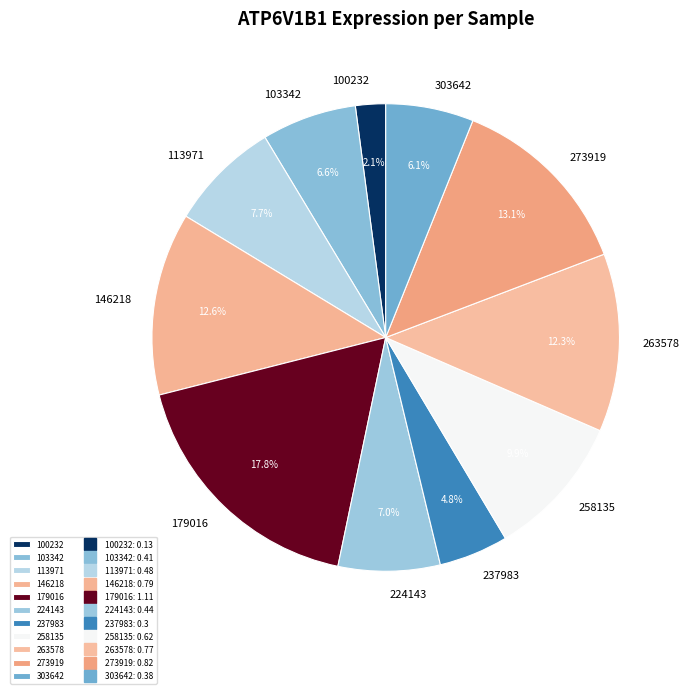

Does any single category account for the majority?

No